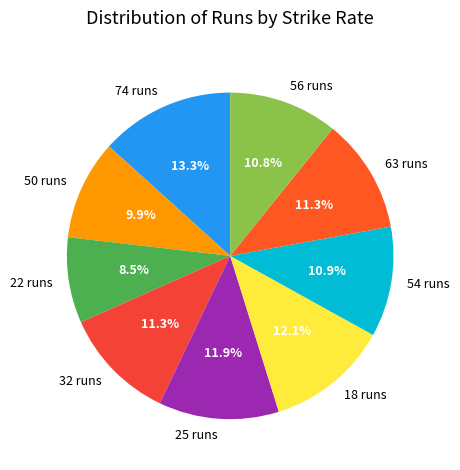

To the nearest percent, what percentage of the pie is 56 runs?

11%